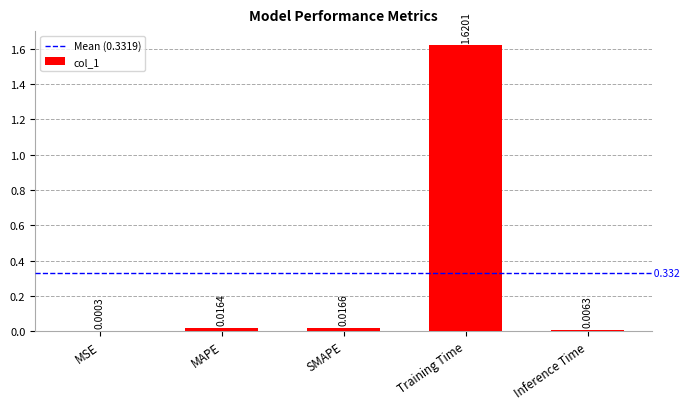

At which category does the chart reach its peak across all series?

Training Time